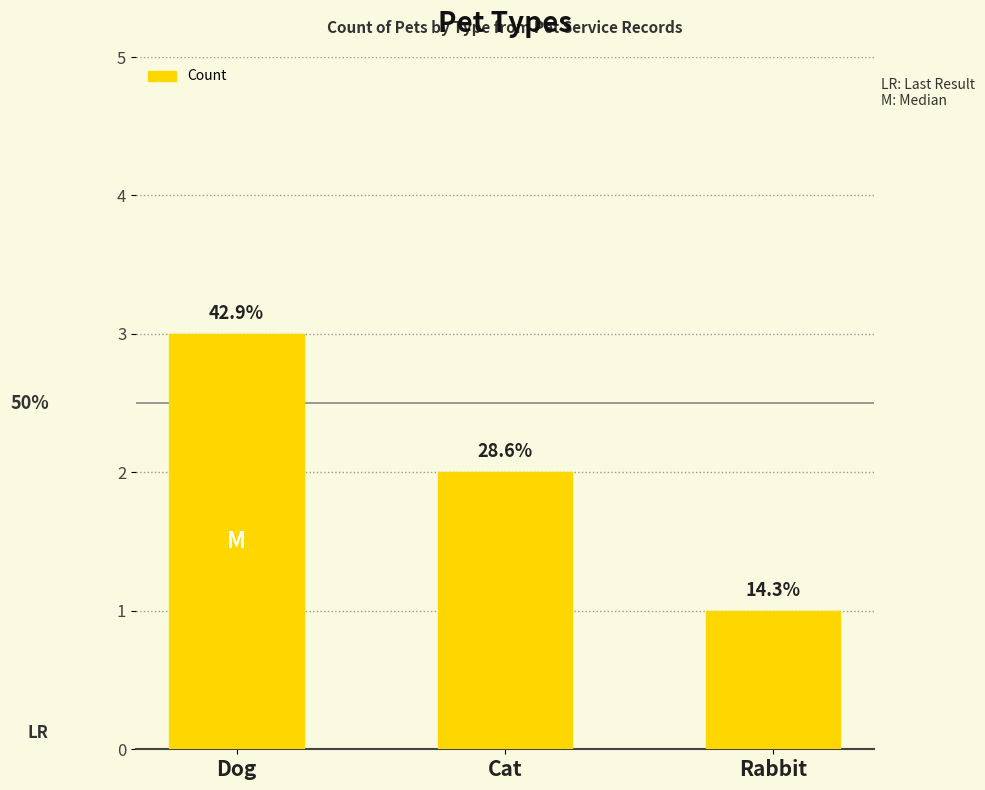

What is the difference between the maximum and minimum values?

2